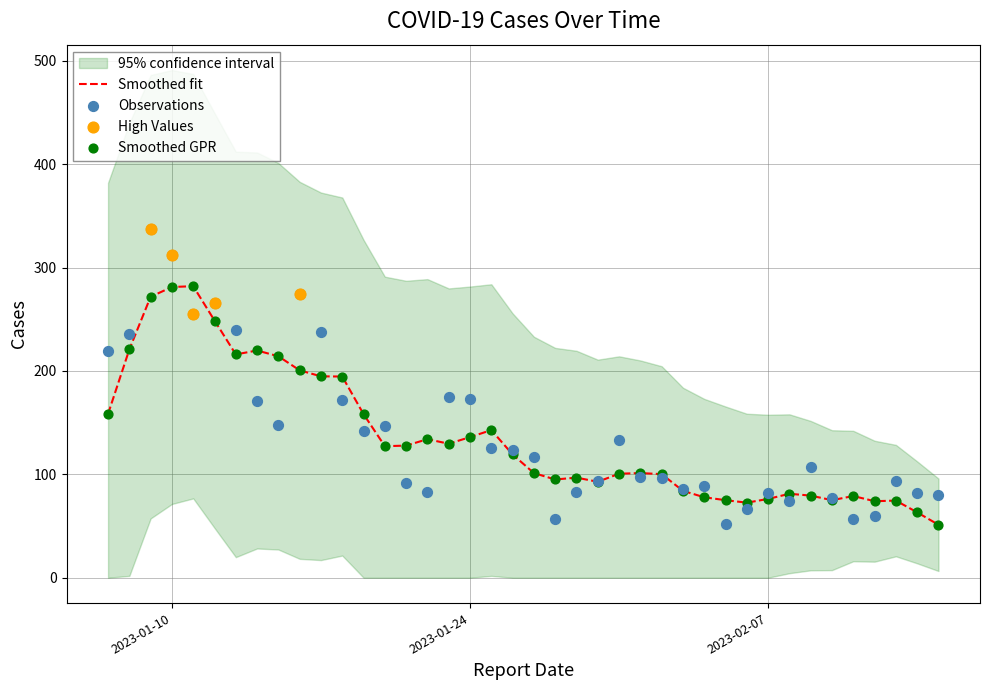

Between 2023-01-08 and 2023-01-16, which is larger?

2023-01-16